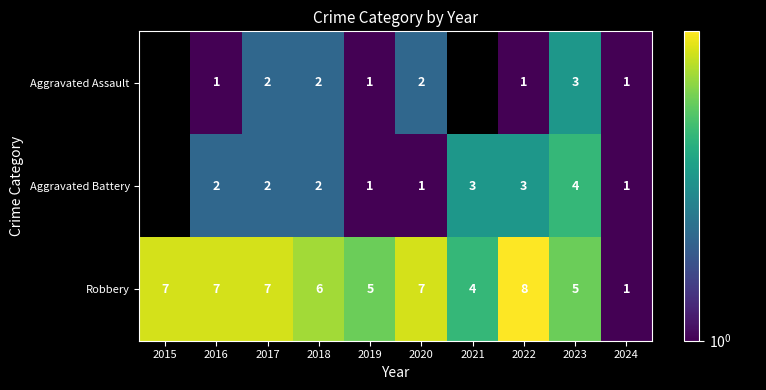

The Robbery series shows 11.0 at 2016. True or false?

False